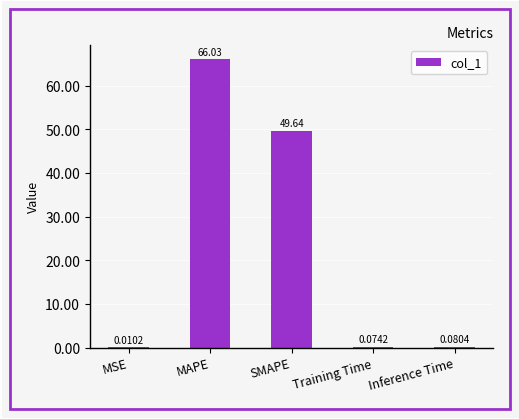

What is the change in value from MSE to Training Time?

+0.1